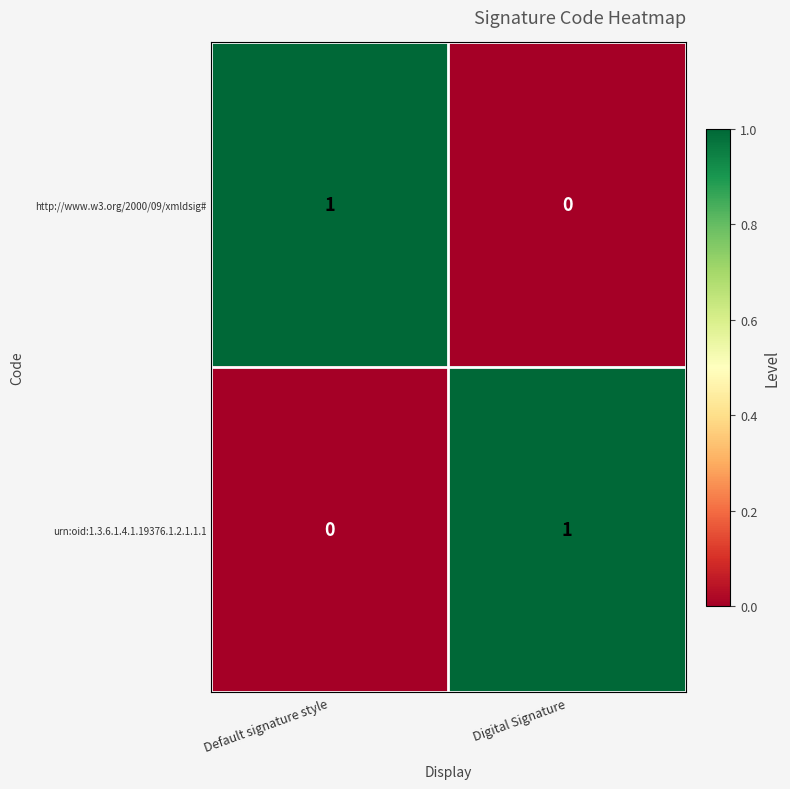

Is it true that urn:oid:1.3.6.1.4.1.19376.1.2.1.1.1 equals 1 at Digital Signature?

True